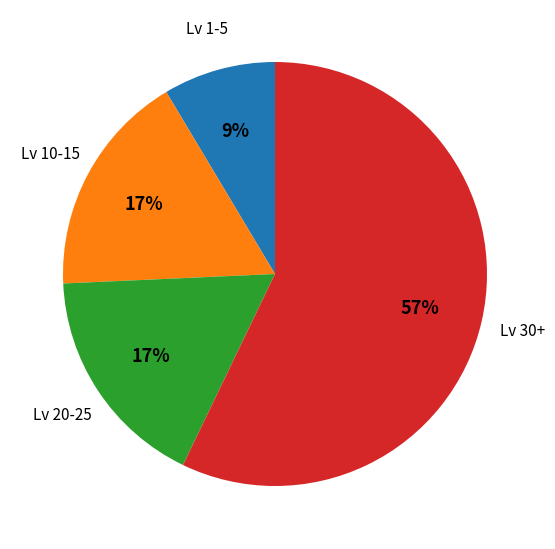

Does any single category account for the majority?

Yes